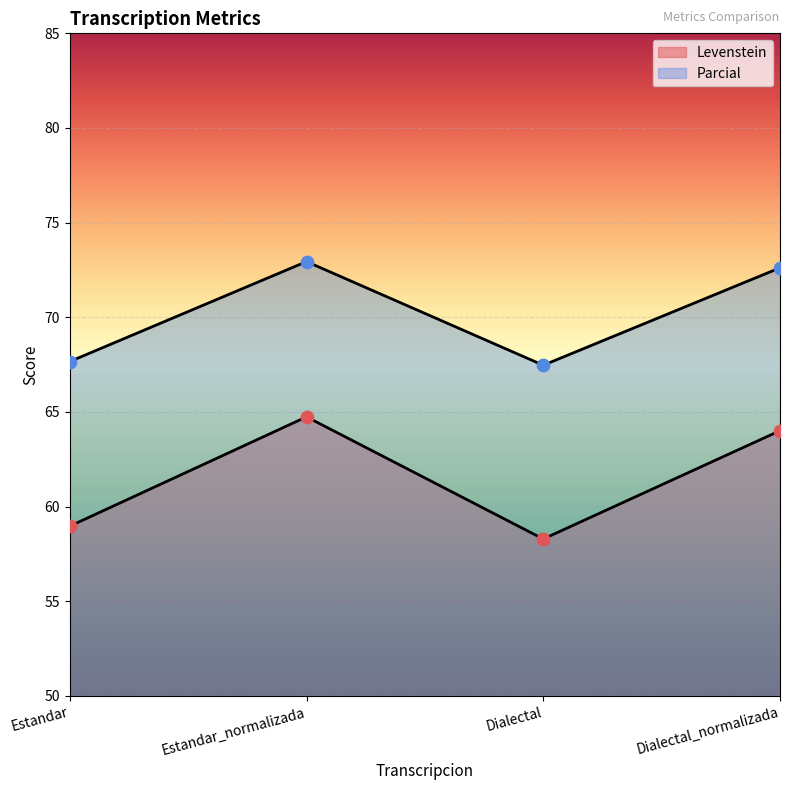

Which series contains the lowest Y value?

Levenstein